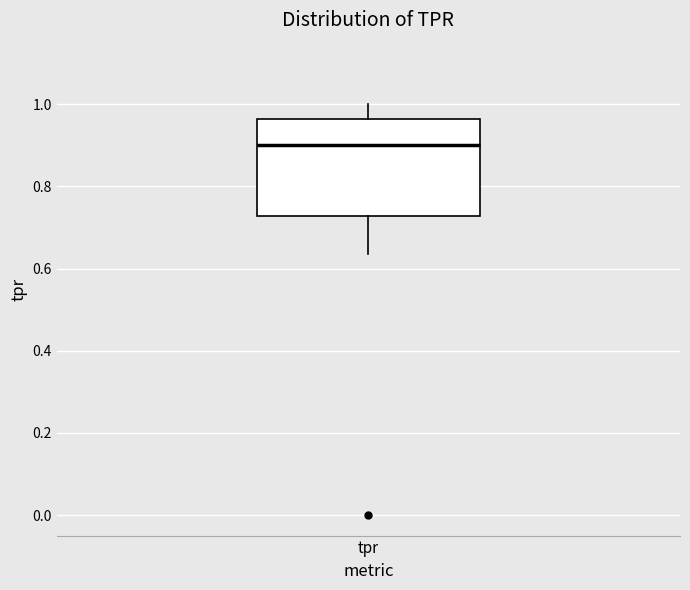

Transcribe this box plot: give where the median line is, the range the box spans, and where the two whiskers end, as read against the y-axis. The values are not printed on the chart, so give them approximately, as read against the axis.

median 0.90, box 0.72 to 0.96, whiskers 0.64 to 1.00